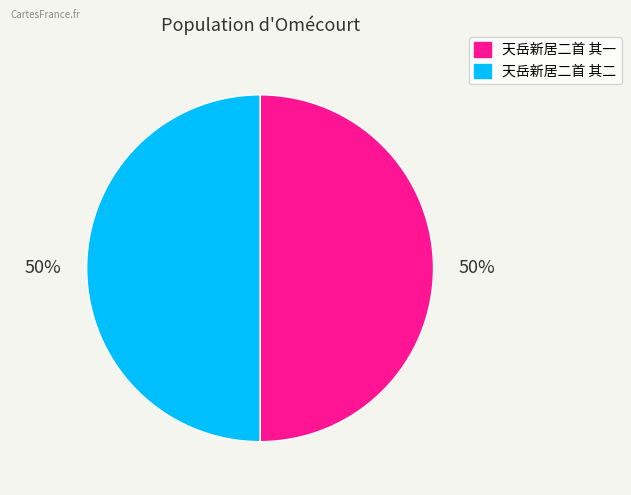

What percentage is the 天岳新居二首 其一 slice, to the nearest percent?

50%